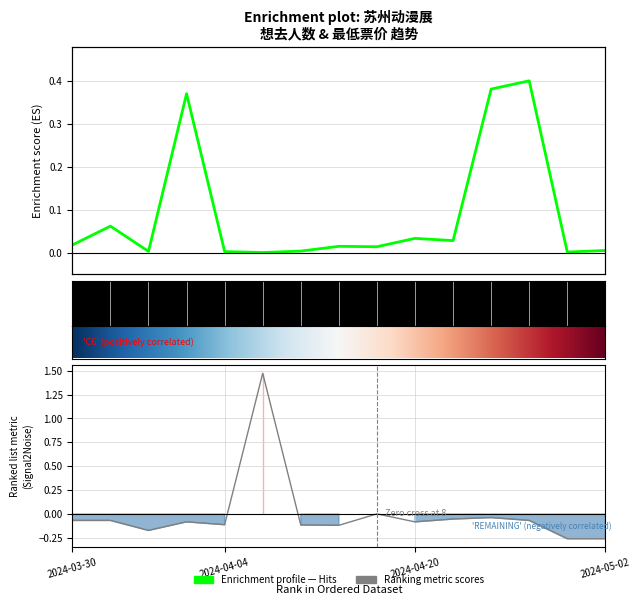

Between 2024-04-04 and 2024-05-01, which series saw the biggest shift?

想去人数